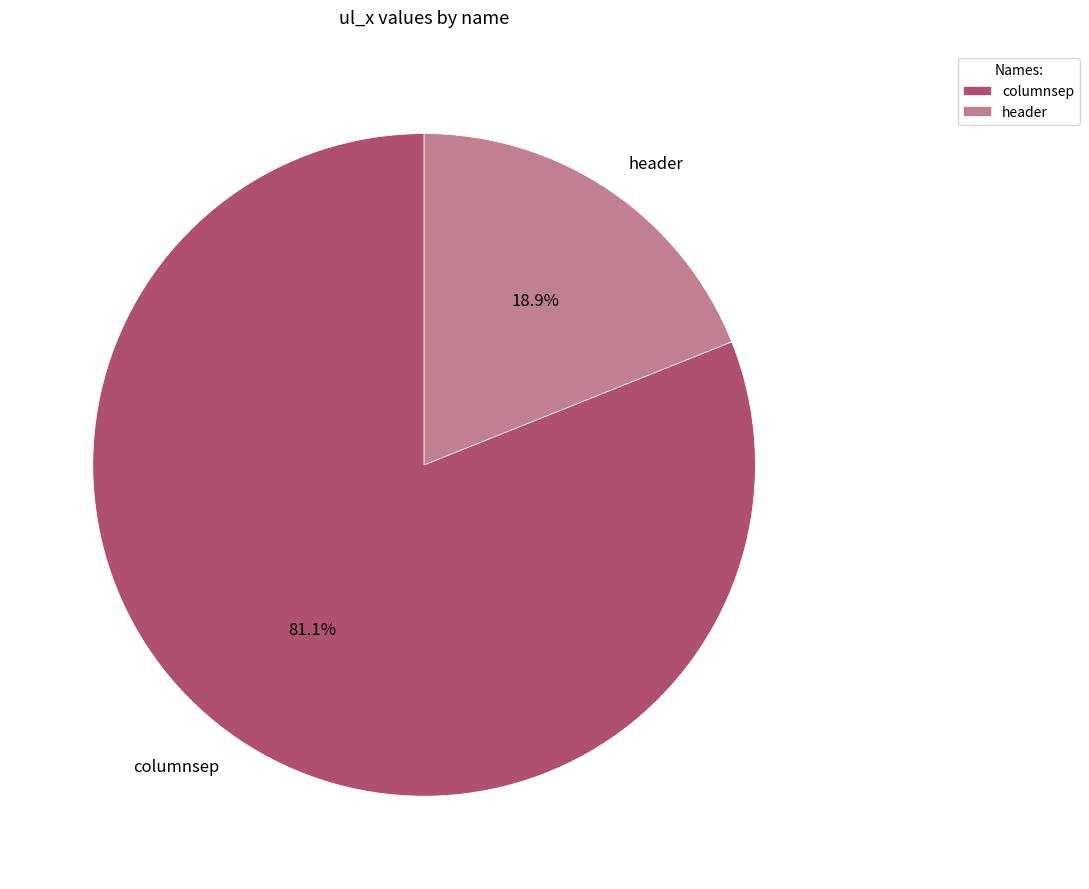

To the nearest percent, what portion does header represent?

19%